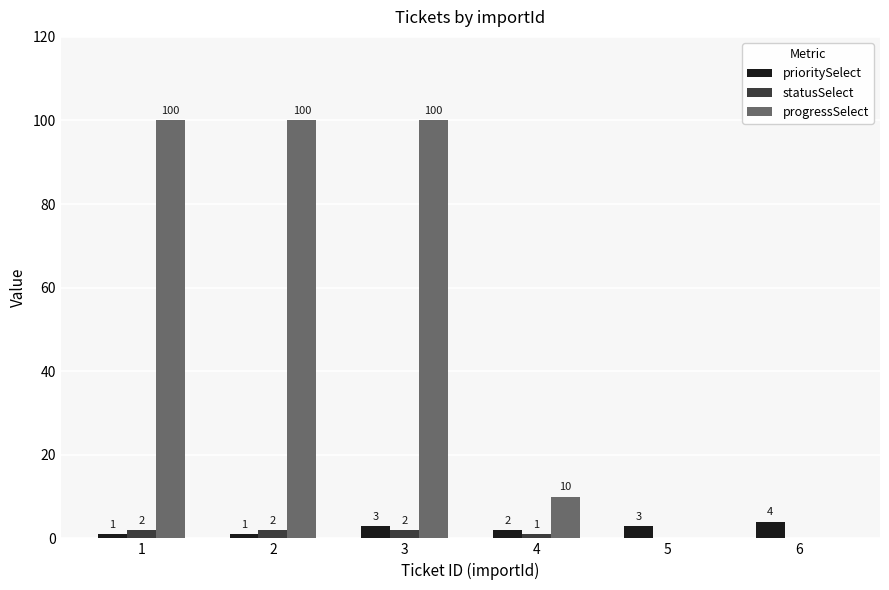

Reading right to left, what are all the values shown in this chart?

prioritySelect: 4	3	2	3	1	1
statusSelect: 0	0	1	2	2	2
progressSelect: 0	0	10	100	100	100